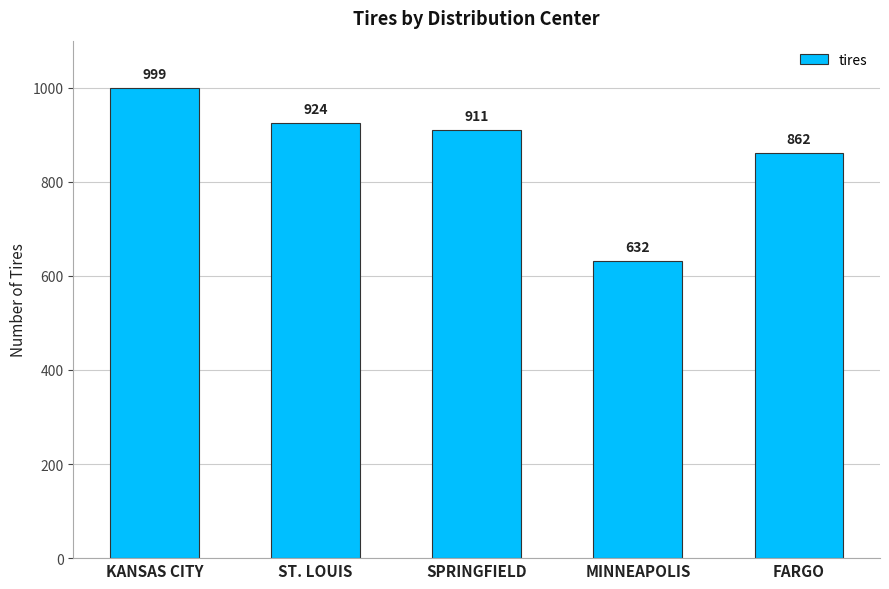

What is the ratio of the value at FARGO to the value at KANSAS CITY?

0.9